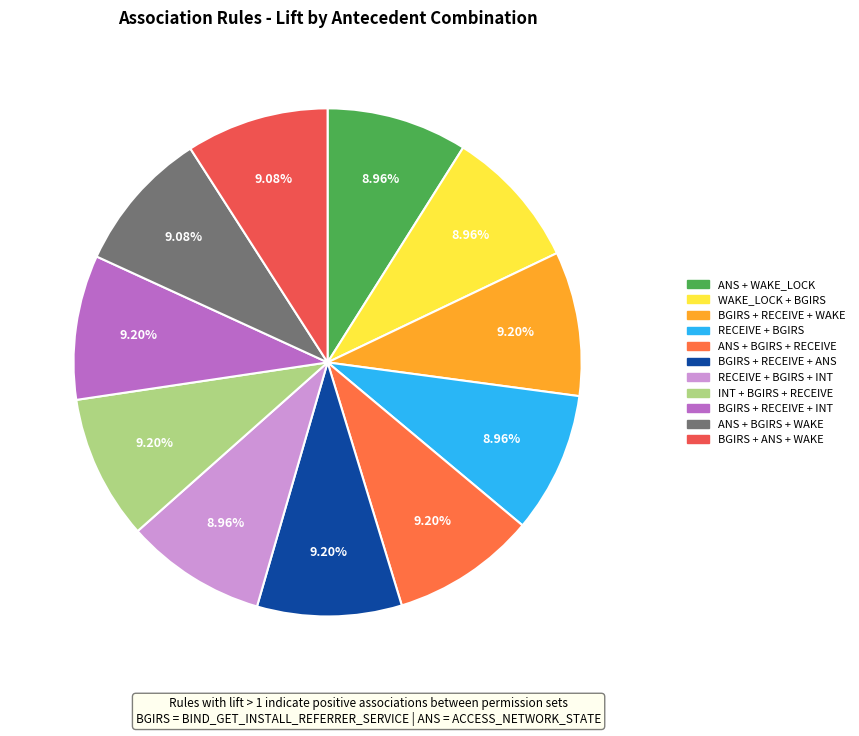

To the nearest percent, what is the average slice percentage?

9%